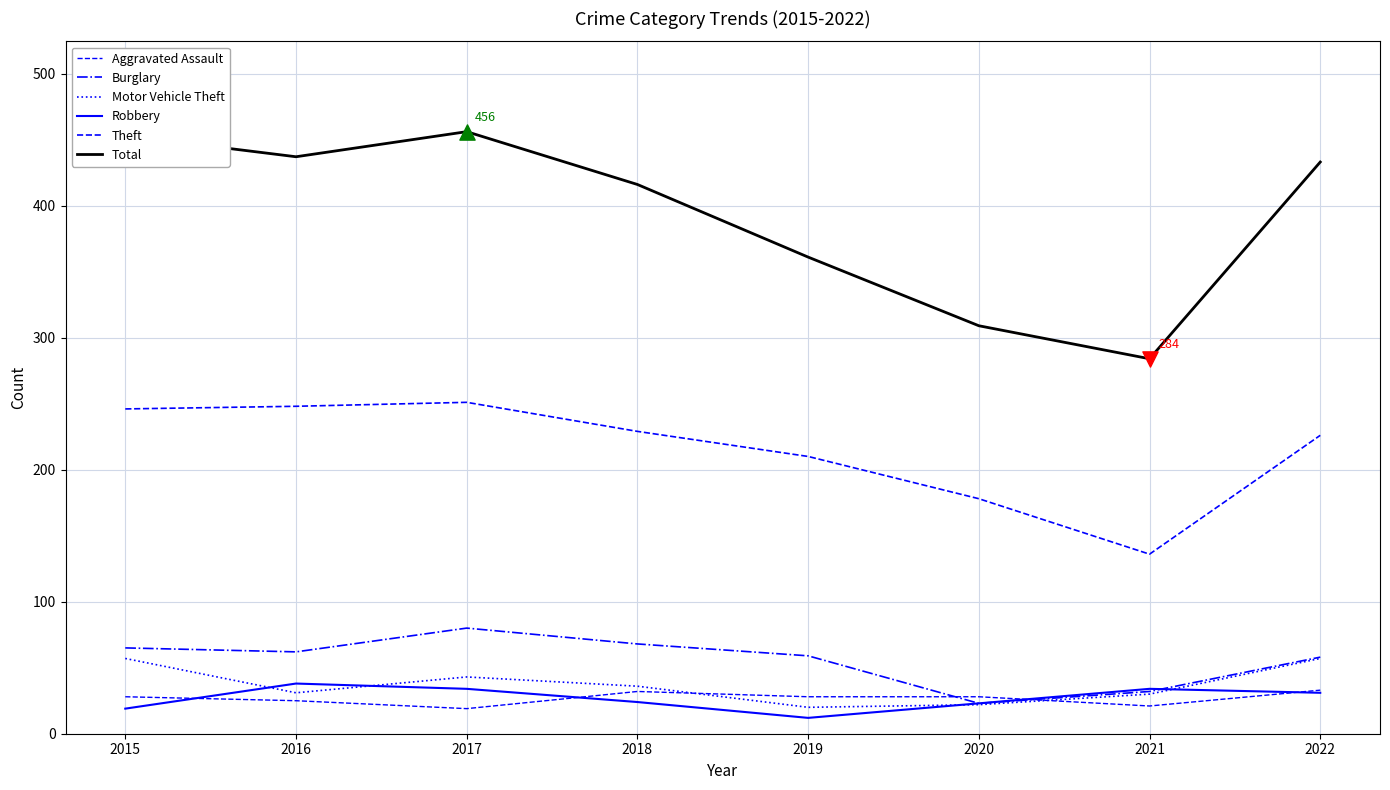

Which series has the largest total across all categories?

Total